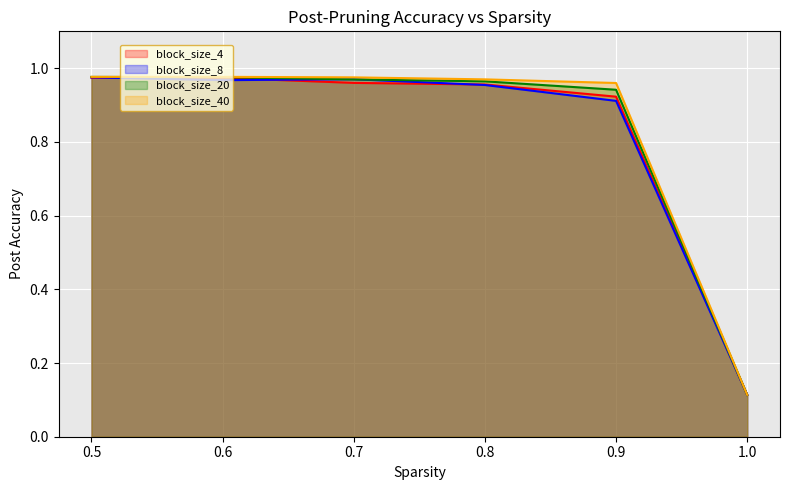

What is the difference between the maximum and minimum values in the block_size_40 series?

0.9